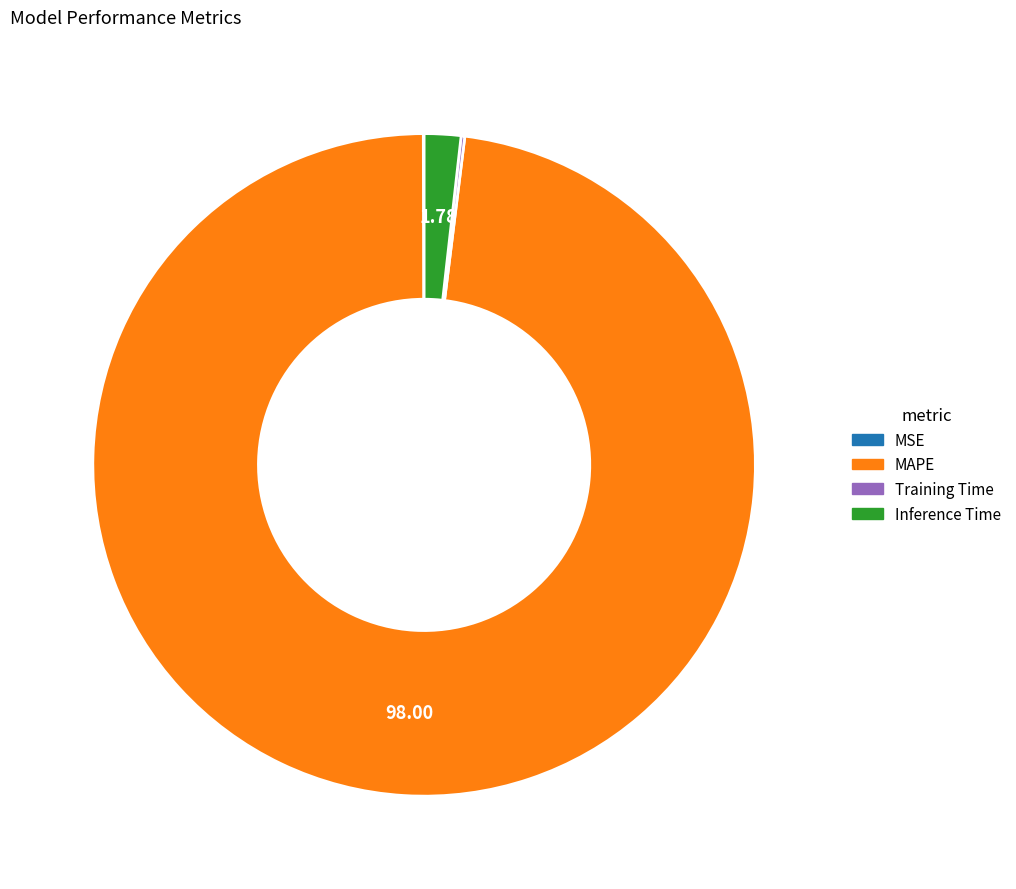

Approximately how many times larger is the value at MAPE compared to Inference Time?

54.9